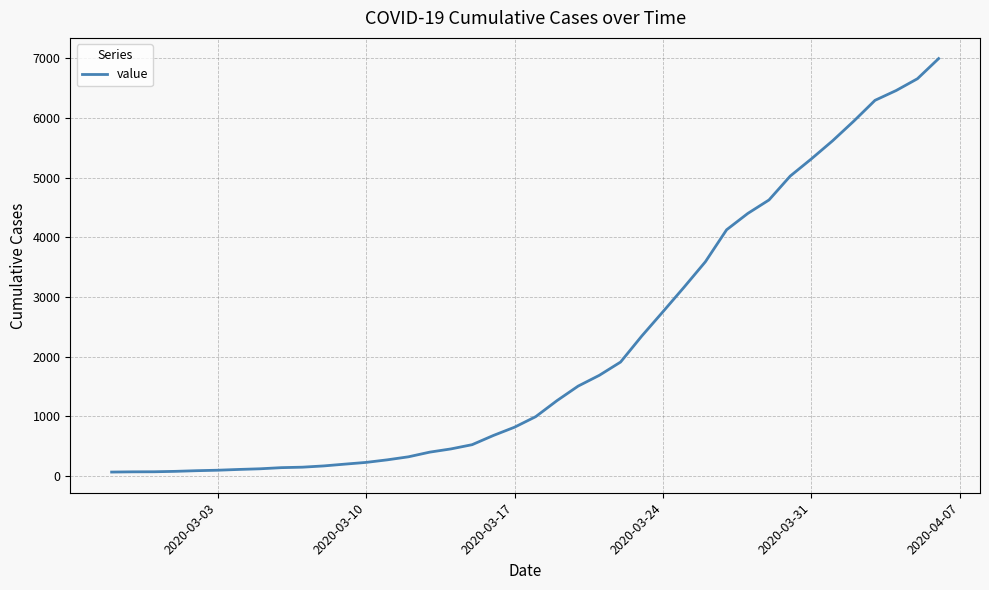

What is the maximum value shown in the chart?

6995